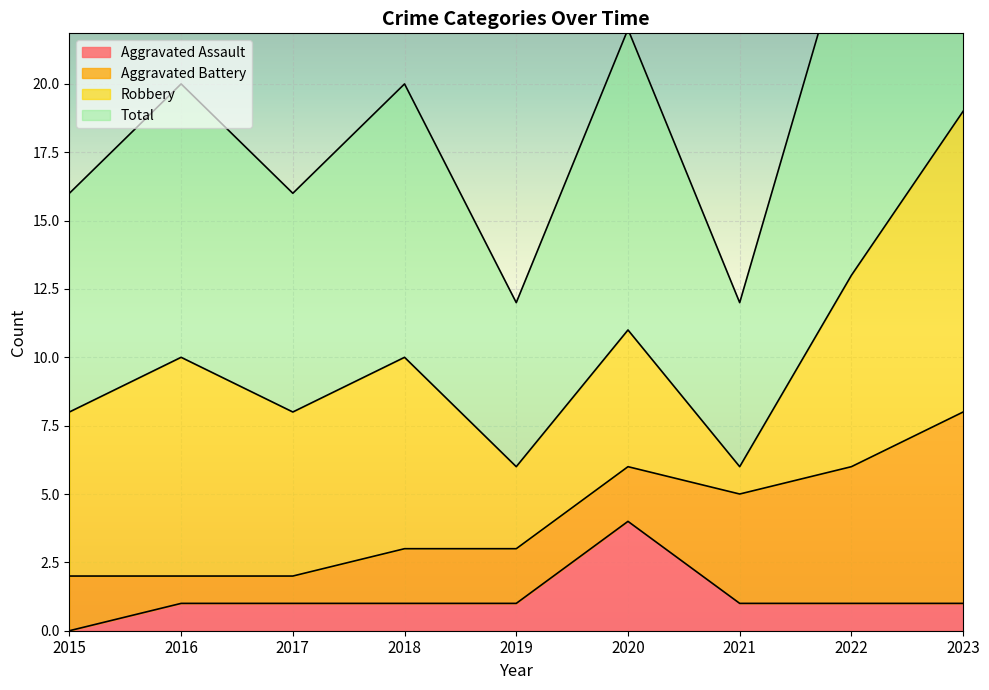

Is it true that Aggravated Assault equals 0 at 2015?

True